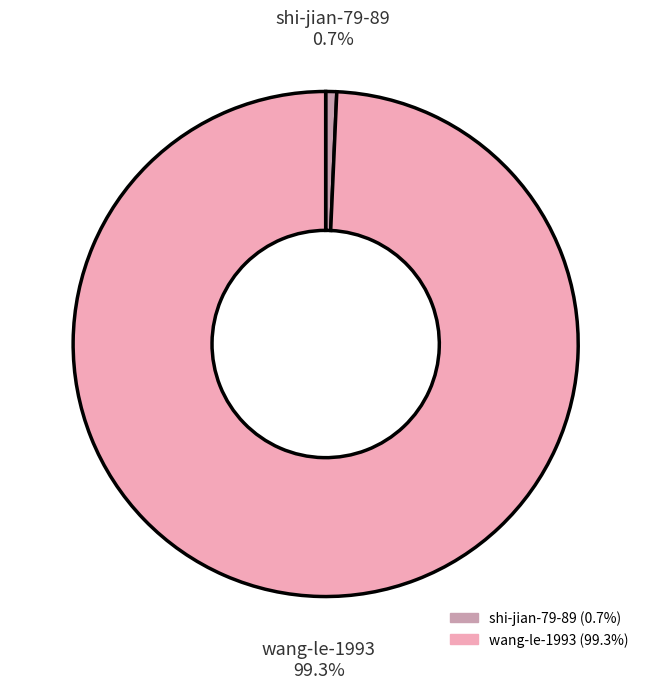

To the nearest percent, what is the combined percentage of shi-jian-79-89 and wang-le-1993?

100%